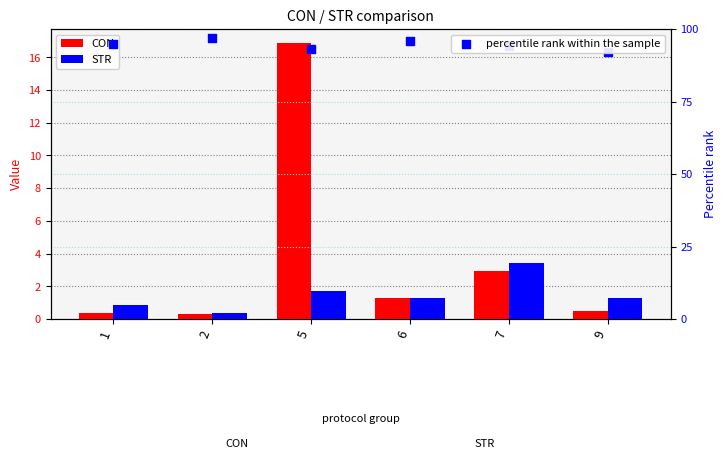

Is the value of percentile rank within the sample at 1 greater than the value of CON at 6?

Yes